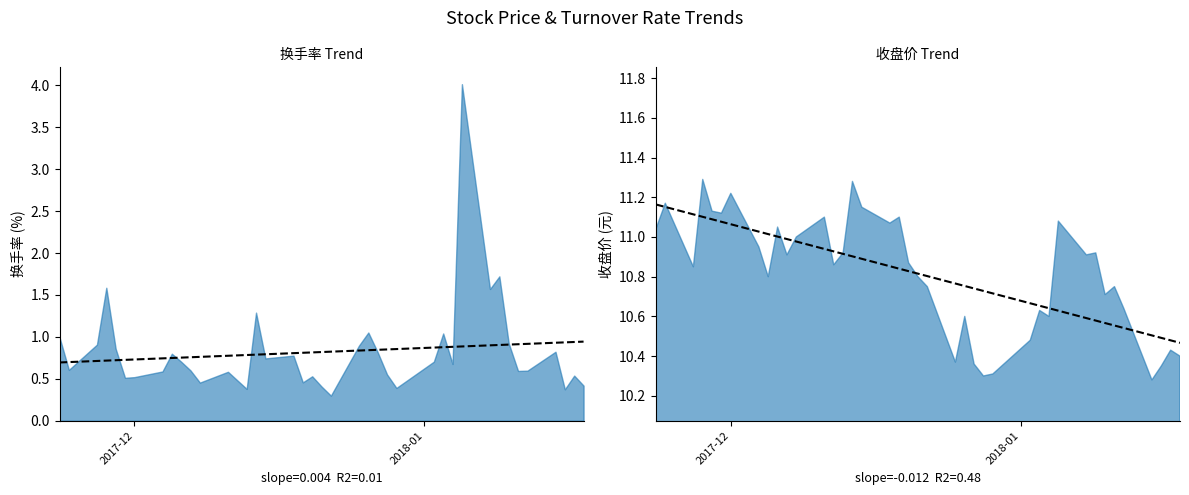

Does the chart have visible grid lines?

No